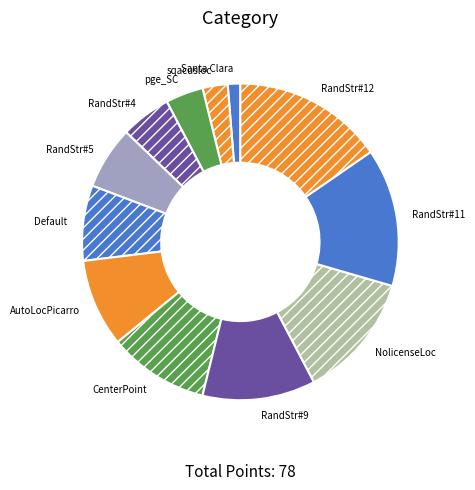

How many segments does this pie chart have?

12